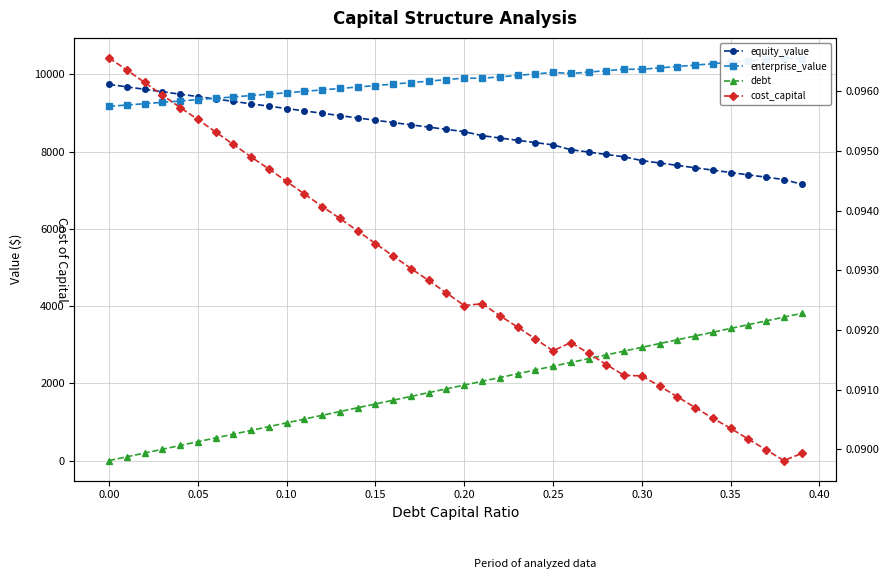

How many series are shown in this chart?

4